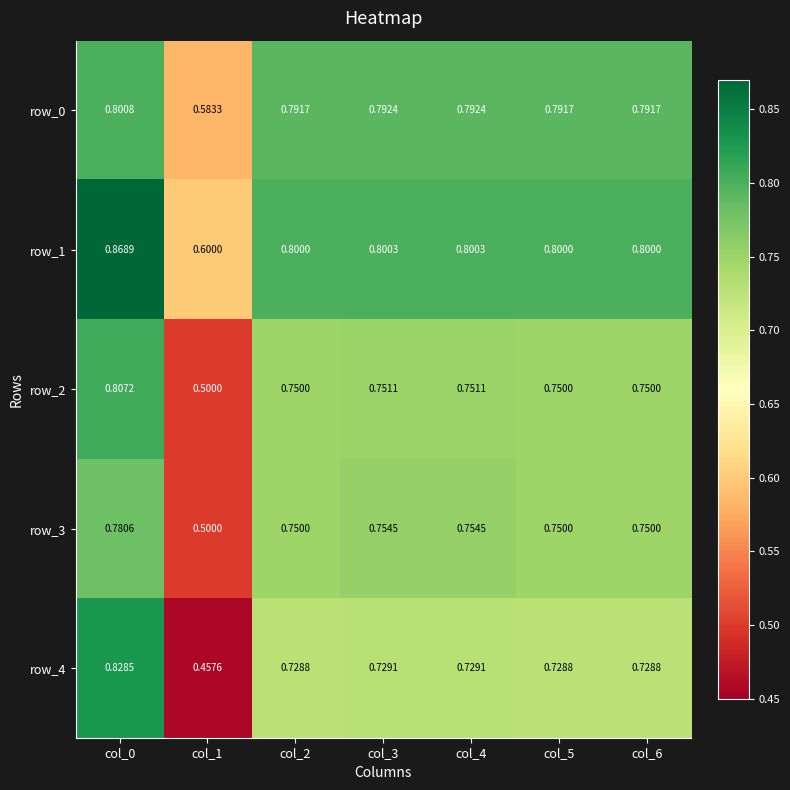

True or false: row_1 has a value of 0.8 at col_5.

True